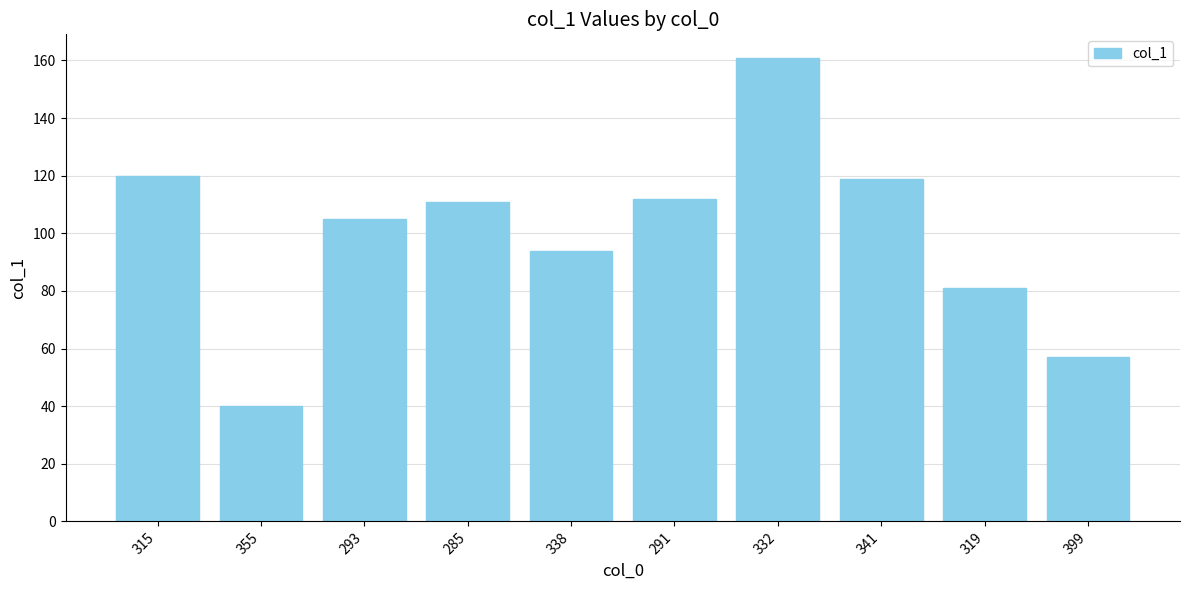

The value at 293 is 174. True or false?

False